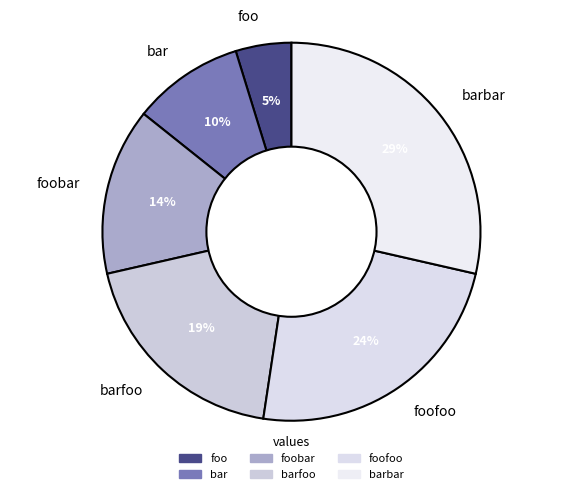

Is the sum of bar and barbar greater than half?

No